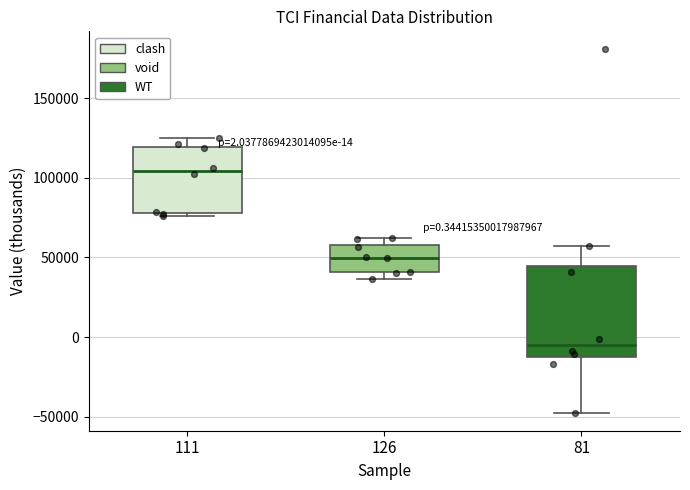

Which box has the lowest median line?

81